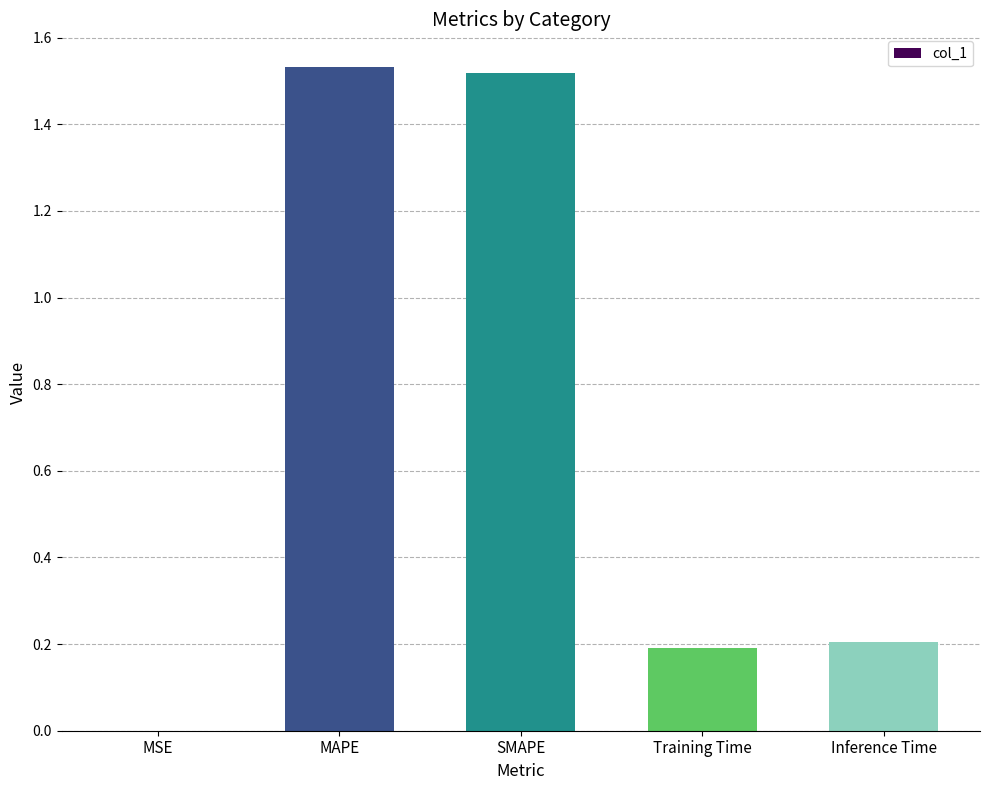

Are the bars horizontal?

No